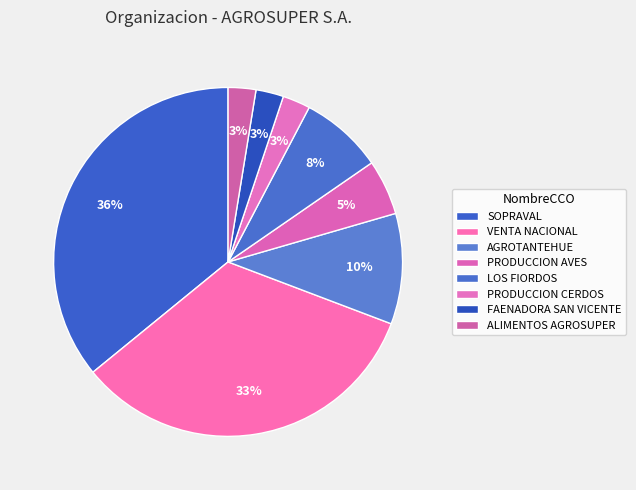

How many segments does this pie chart have?

8